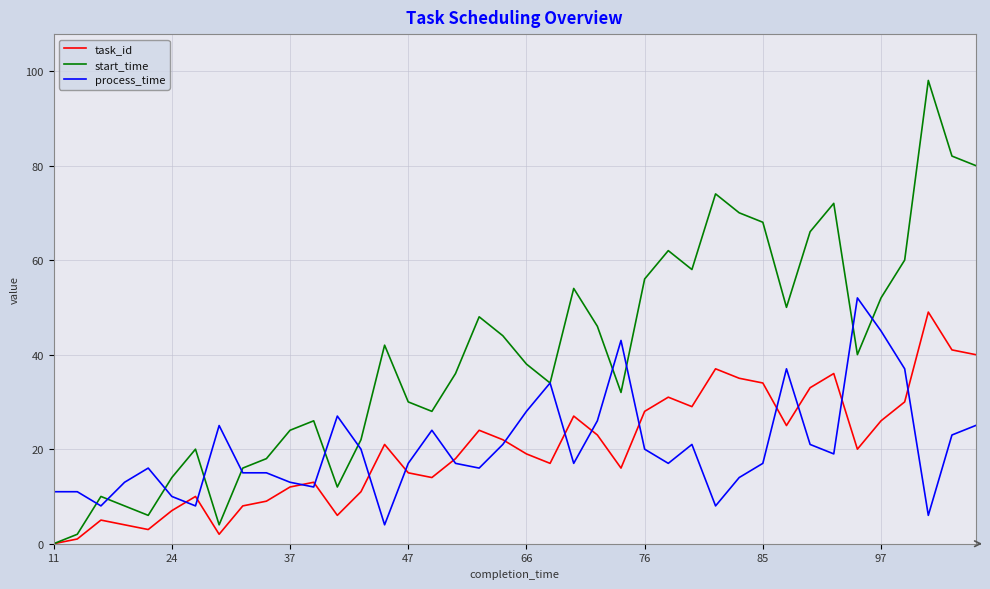

What is the maximum value shown in the chart?

98